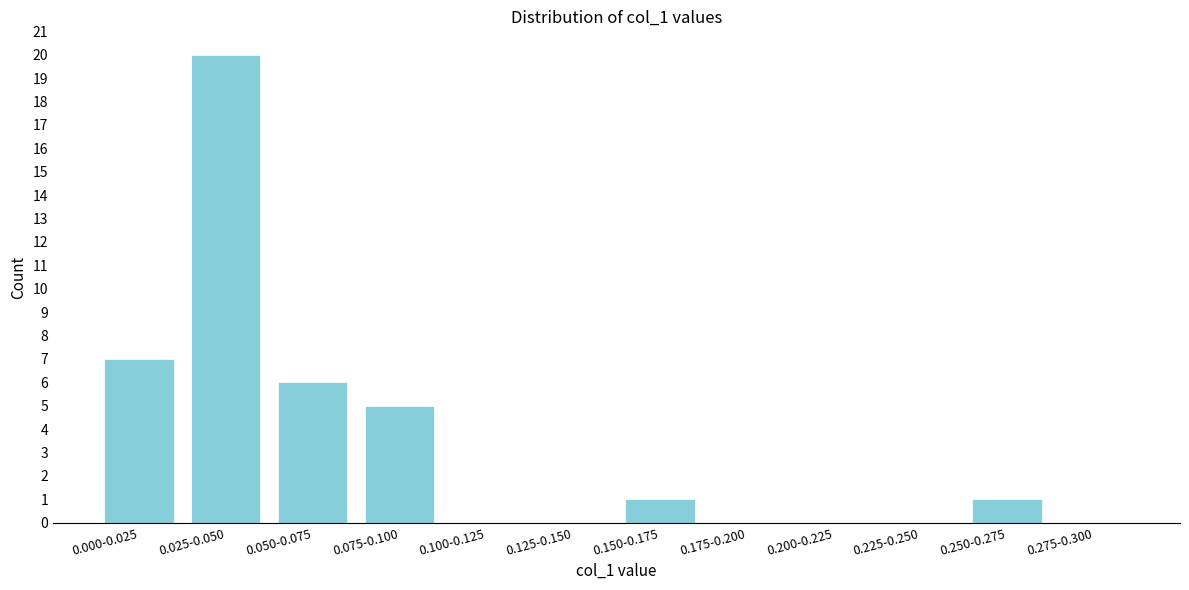

Reading left to right, what are all the values shown in this chart?

0.000-0.025=7	0.025-0.050=20	0.050-0.075=6	0.075-0.100=5	0.100-0.125=0	0.125-0.150=0	0.150-0.175=1	0.175-0.200=0	0.200-0.225=0	0.225-0.250=0	0.250-0.275=1	0.275-0.300=0